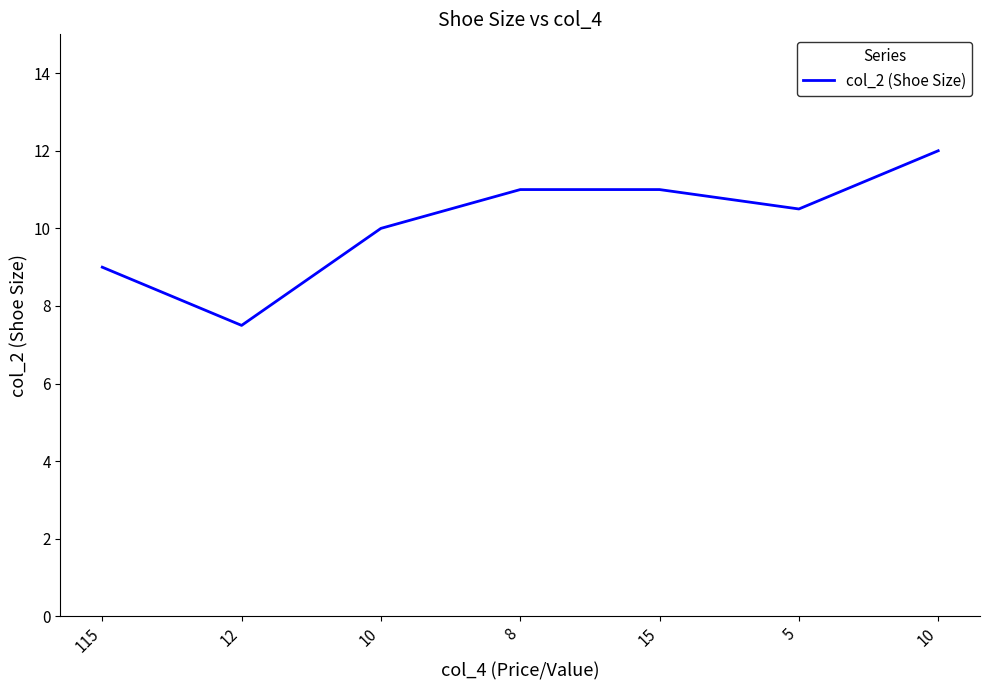

What is the difference between the second highest and second lowest values?

2.0